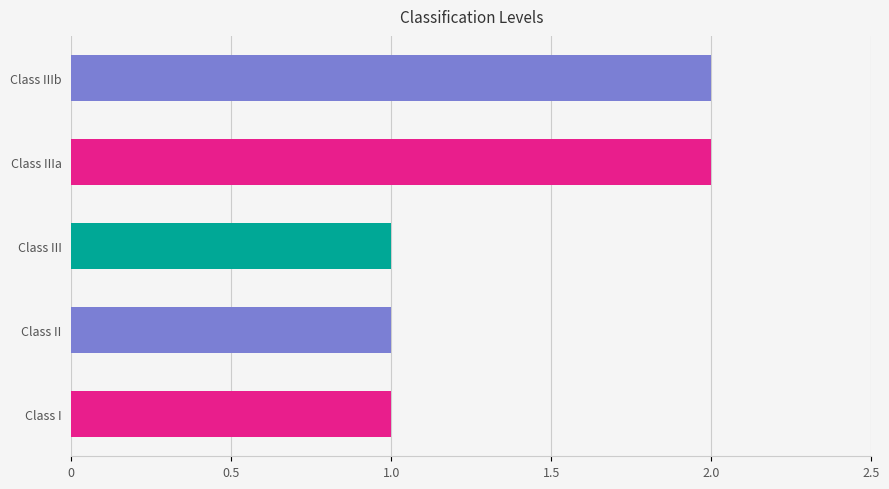

What is the difference between the maximum and second lowest values?

1